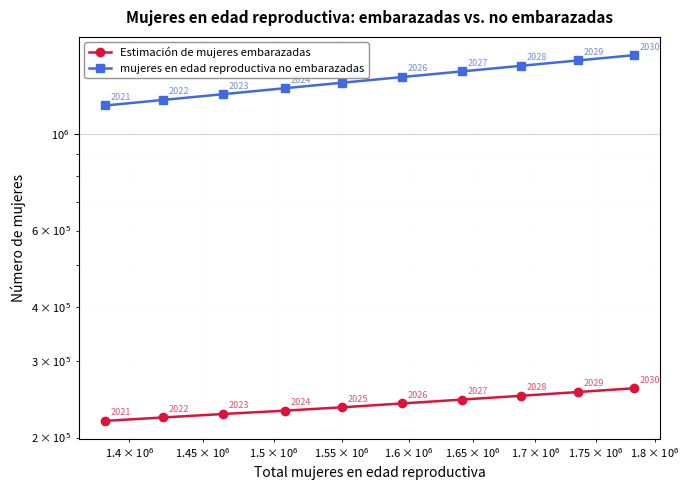

Reading right to left, extract all data points from this chart.

Estimación de mujeres embarazadas: 259888.4	254721.3	249669.6	244663.9	239742.0	234905.9	230738.8	226669.8	222591.4	218580.0
mujeres en edad reproductiva no embarazadas: 1522111.6	1480278.7	1438330.4	1396336.1	1355258.0	1315094.1	1277261.2	1237330.2	1200408.6	1165420.0